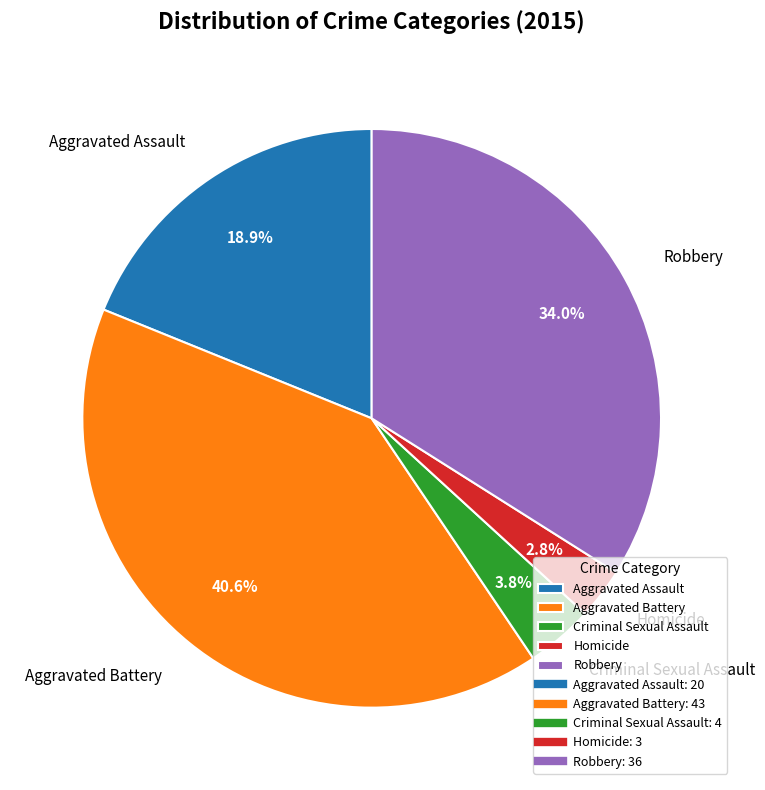

To the nearest percent, what is the combined percentage of Robbery and Aggravated Assault?

53%